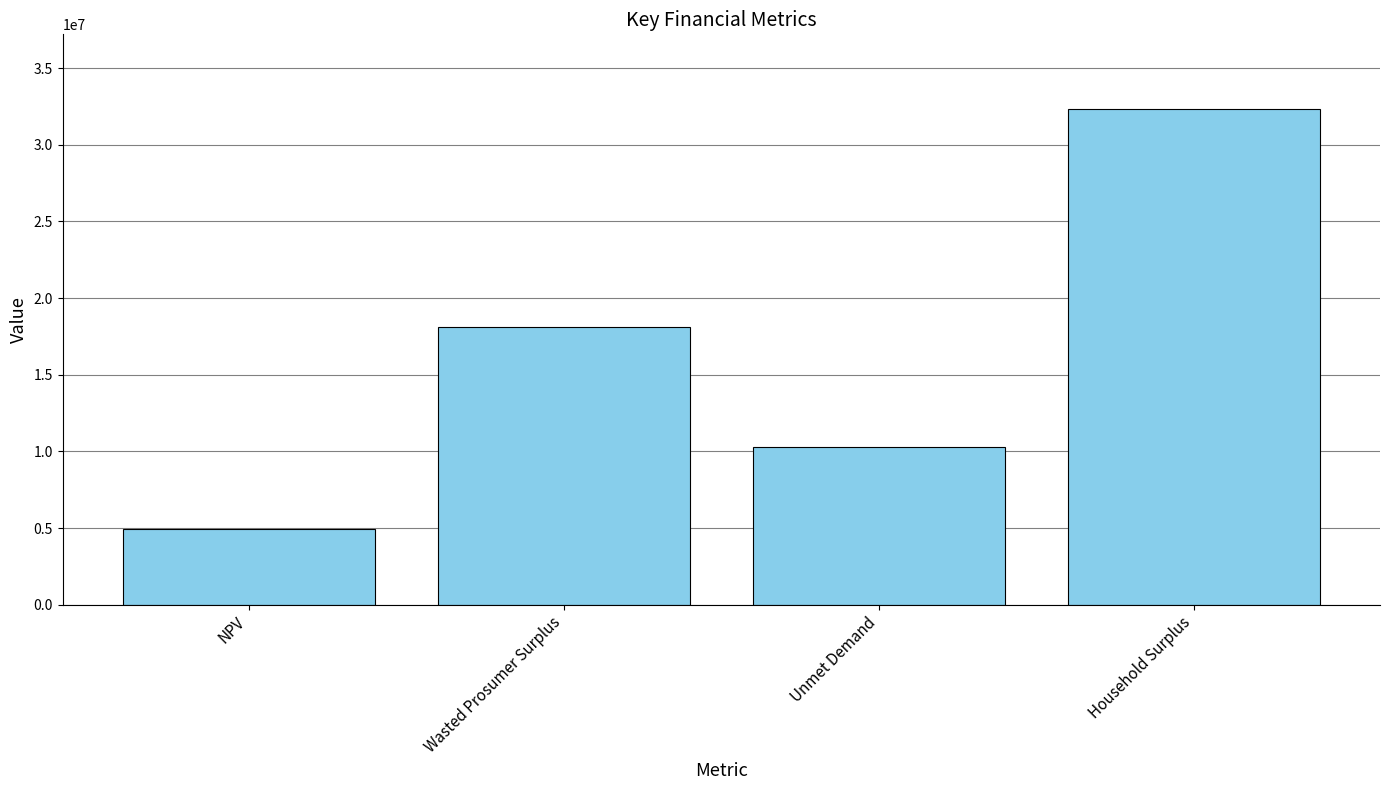

Where does the data first go above 18093321?

Wasted Prosumer Surplus